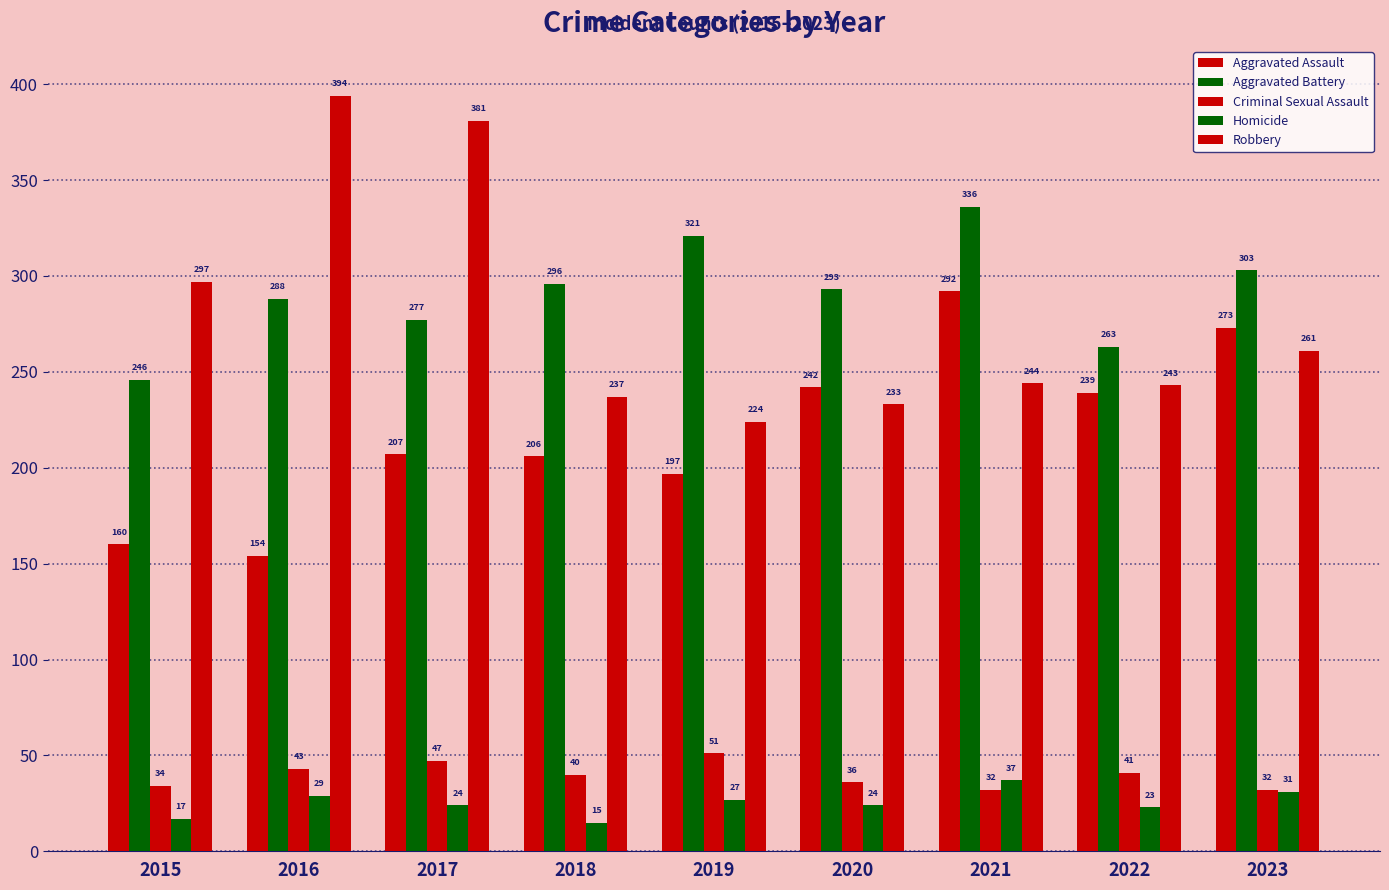

Are the bars horizontal?

No